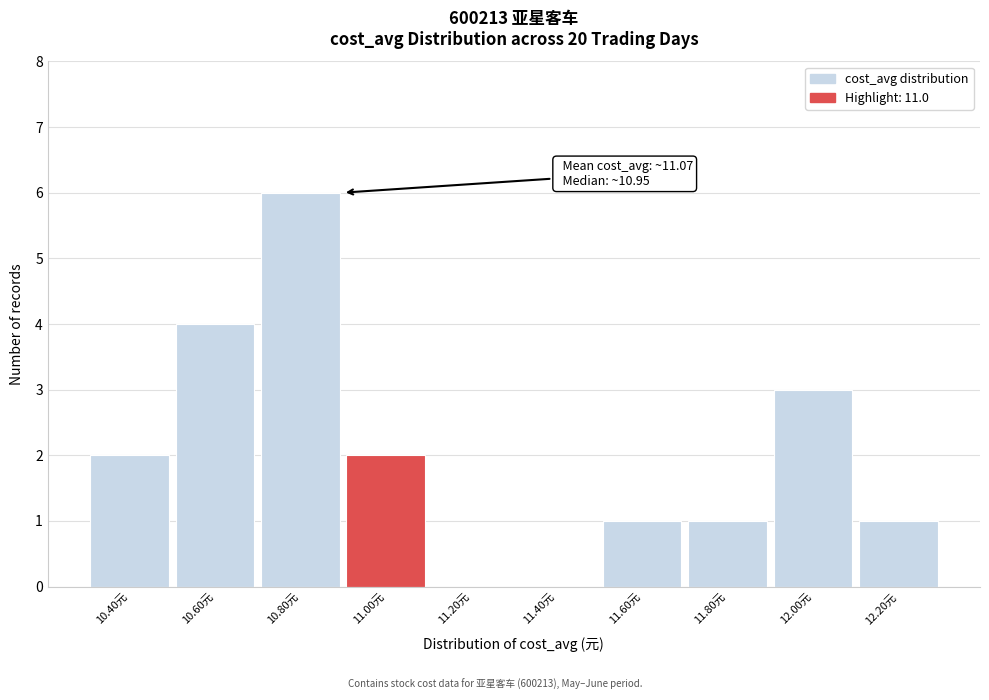

Reading left to right, transcribe all the data shown in this chart.

10.40元=2	10.60元=4	10.80元=6	11.00元=2	11.20元=0	11.40元=0	11.60元=1	11.80元=1	12.00元=3	12.20元=1